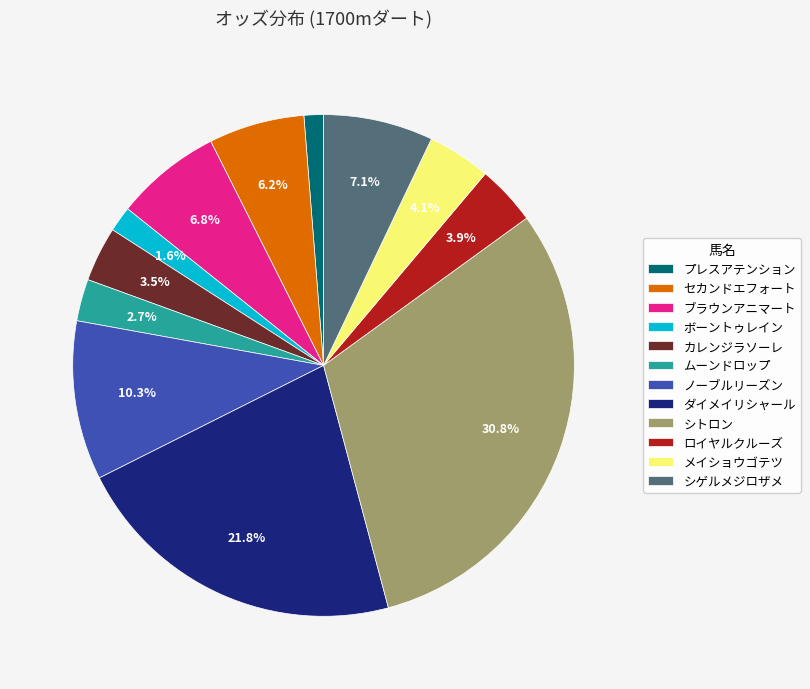

What is the largest slice in the pie chart?

シトロン